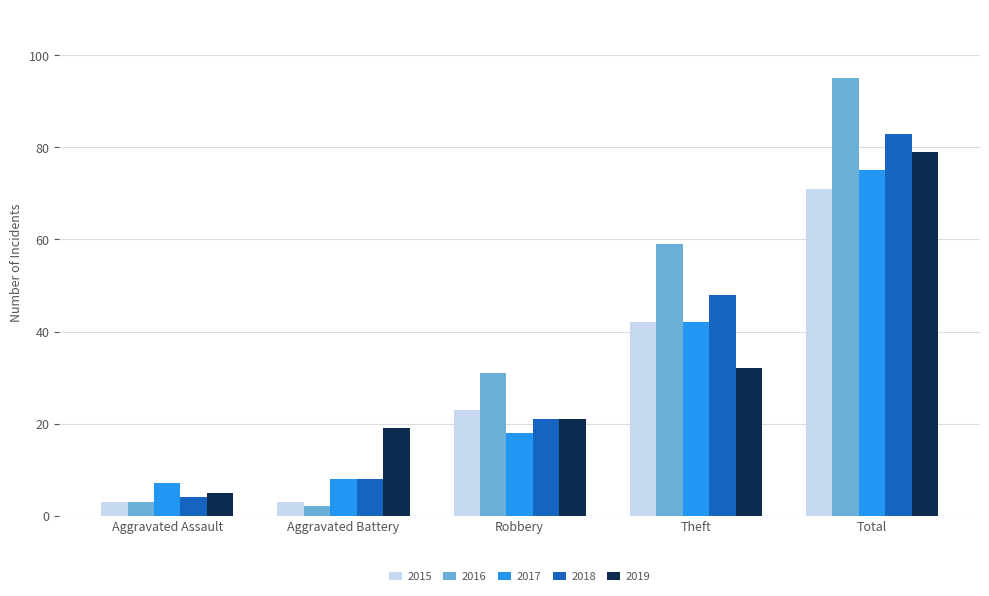

What position from the right is Aggravated Battery?

4